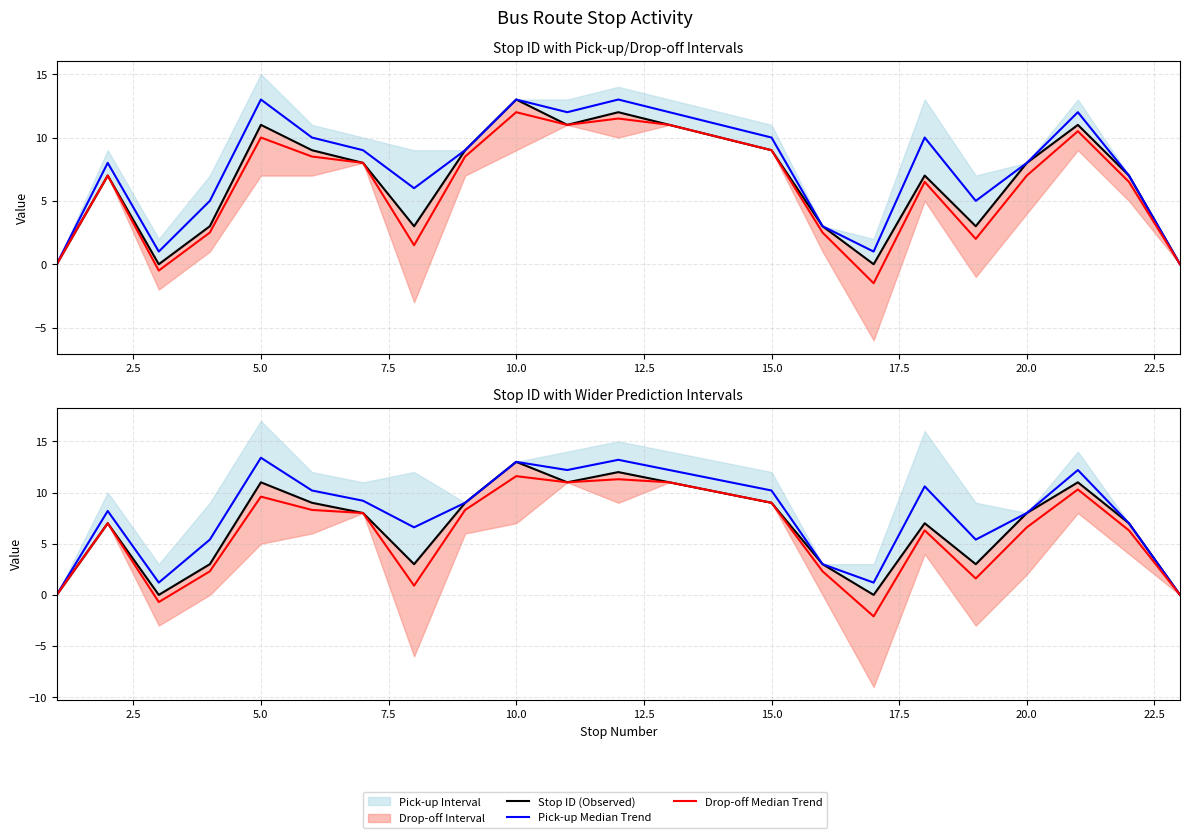

True or false: Stop ID (Observed) and Drop-off Median Trend cross at least once.

False